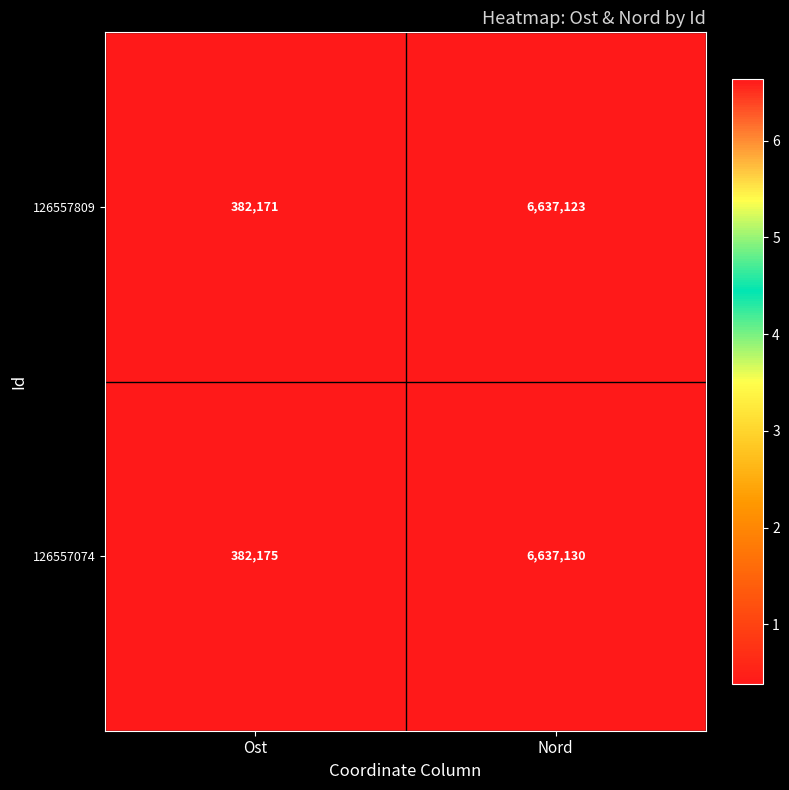

At which label does 126557809 reach its minimum?

Ost